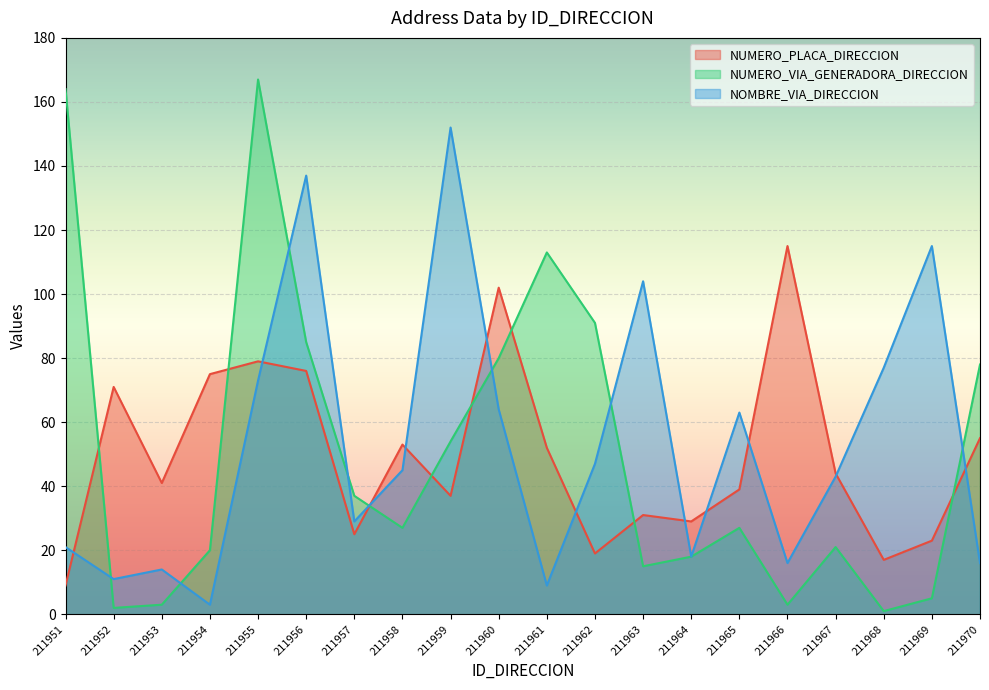

Is it true that NUMERO_PLACA_DIRECCION equals 20 at 211961?

False